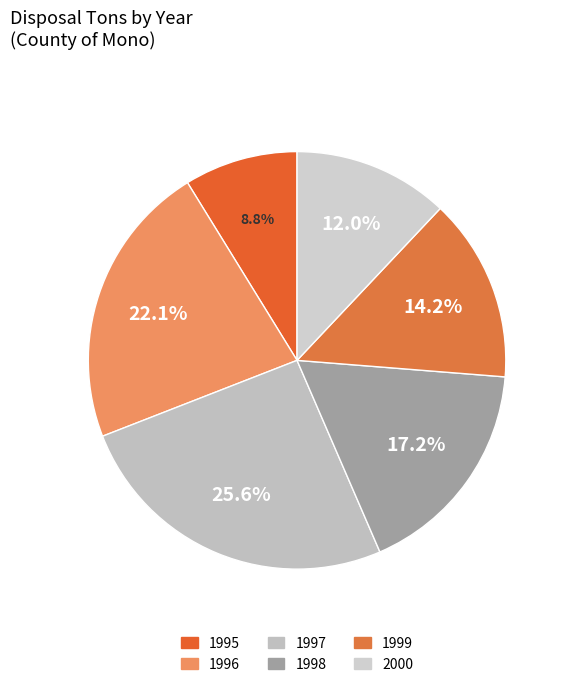

Do 1999 and 1997 together represent more than half of the pie?

No